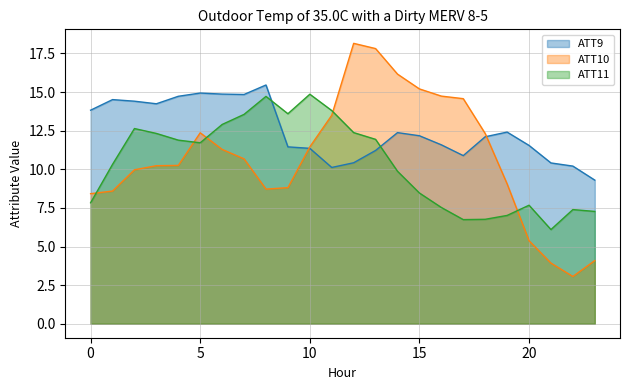

What is the sum of all ATT11 values?

249.3